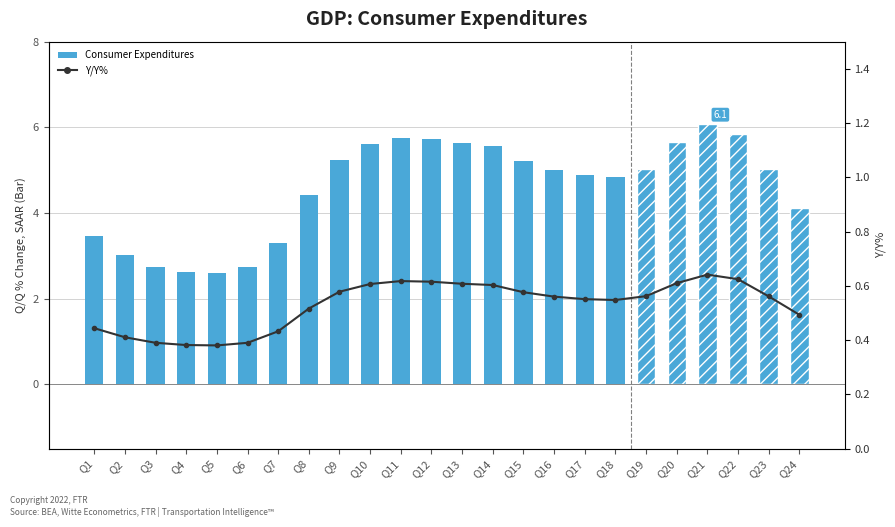

Between Q12 and Q21, which series saw the biggest shift?

Consumer Expenditures